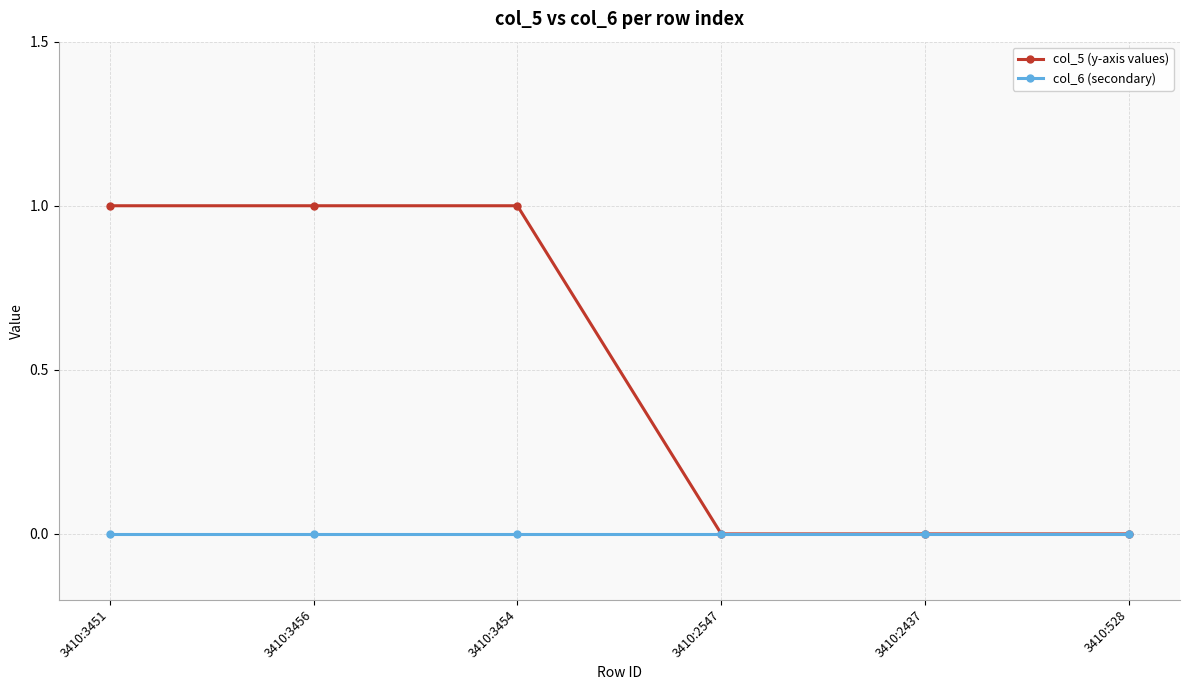

Is the value of col_5 (y-axis values) at 3410:3454 greater than the value of col_6 (secondary) at 3410:3451?

Yes